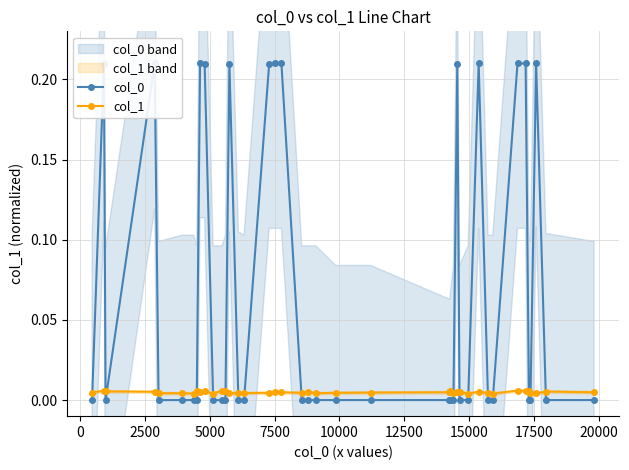

True or false: col_0 has more than 0 points higher than both neighbors.

True